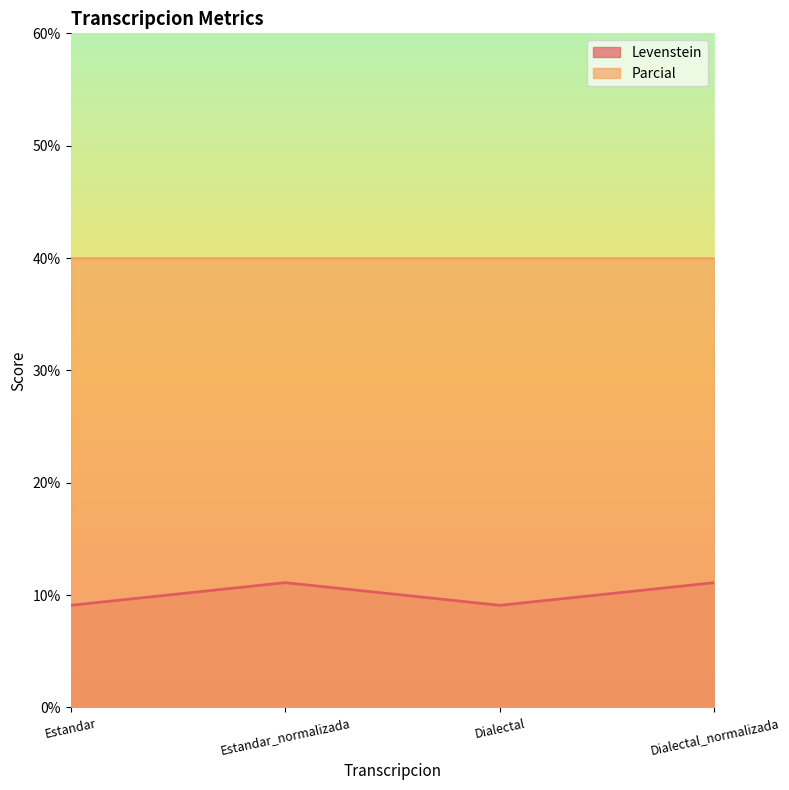

Reading right to left, what are all the values shown in this chart?

11.1	9.1	11.1	9.1